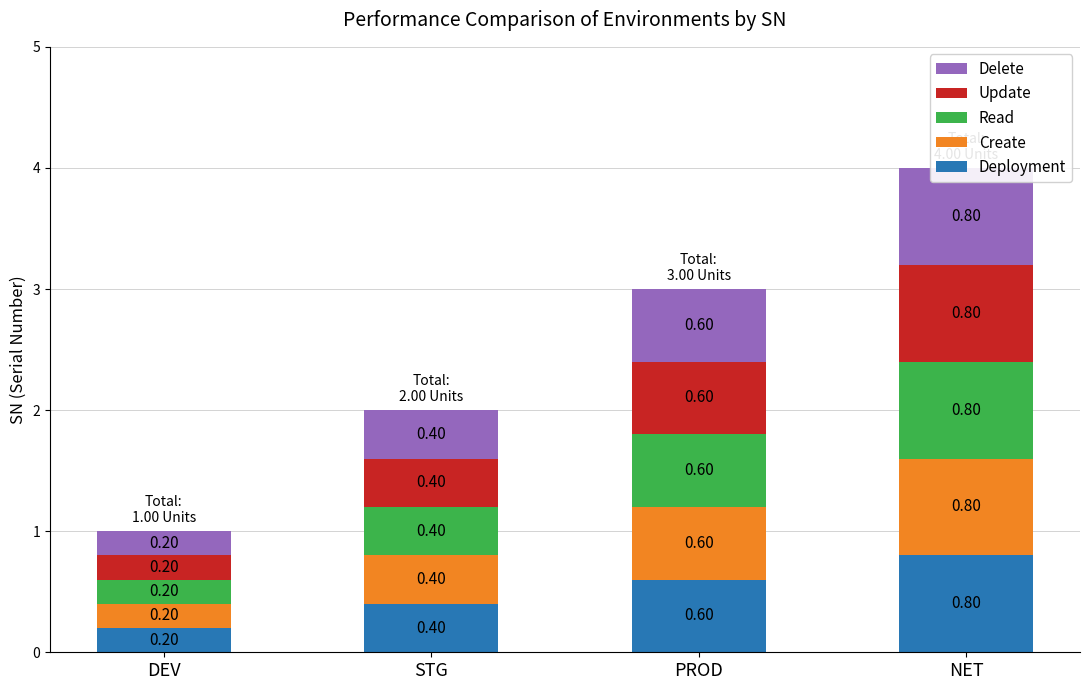

What position from the left is STG?

2